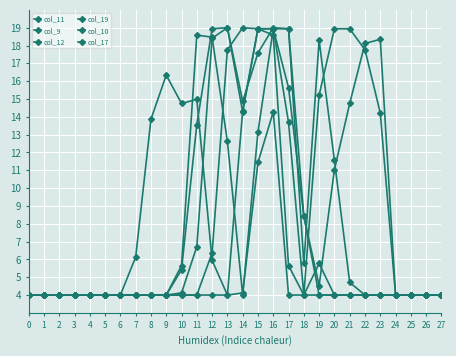

How many lines are shown in the chart?

6